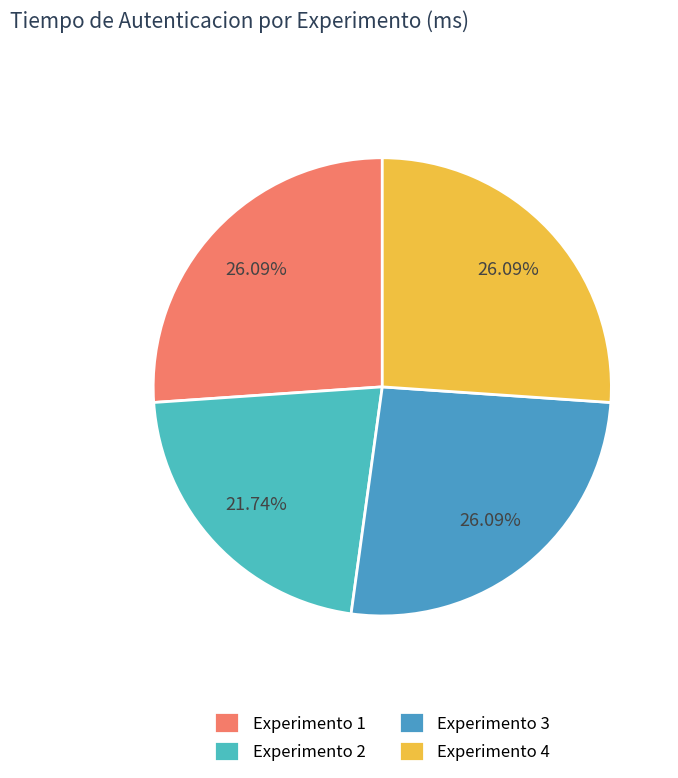

To the nearest percent, what percentage of the pie is Experimento 3?

26%